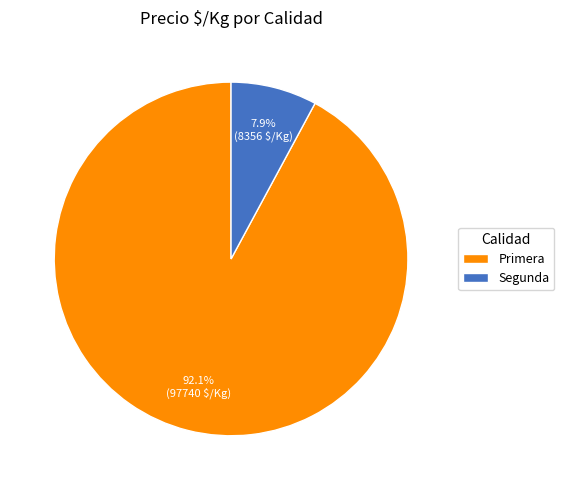

Rank the categories by value from highest to lowest.

Primera, Segunda